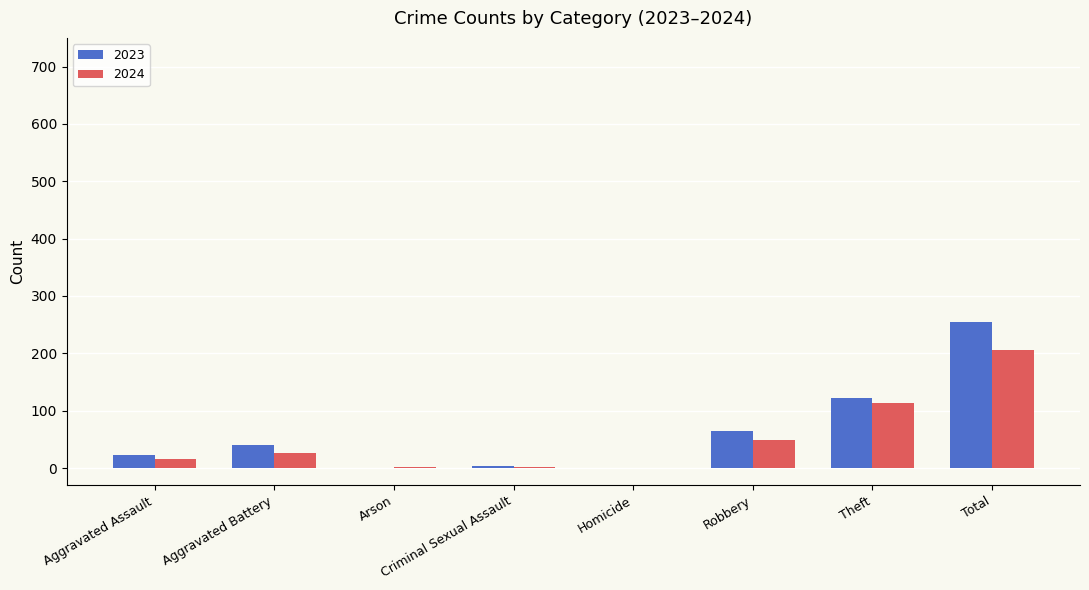

Count the number of categories in the chart.

8